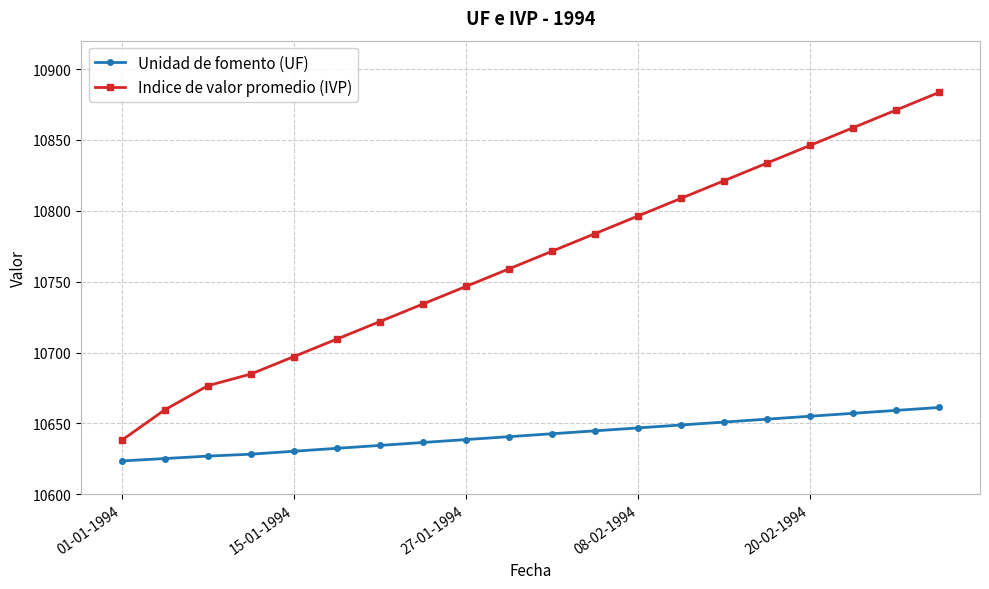

True or false: Indice de valor promedio (IVP) has more than 1 interior local peaks.

False